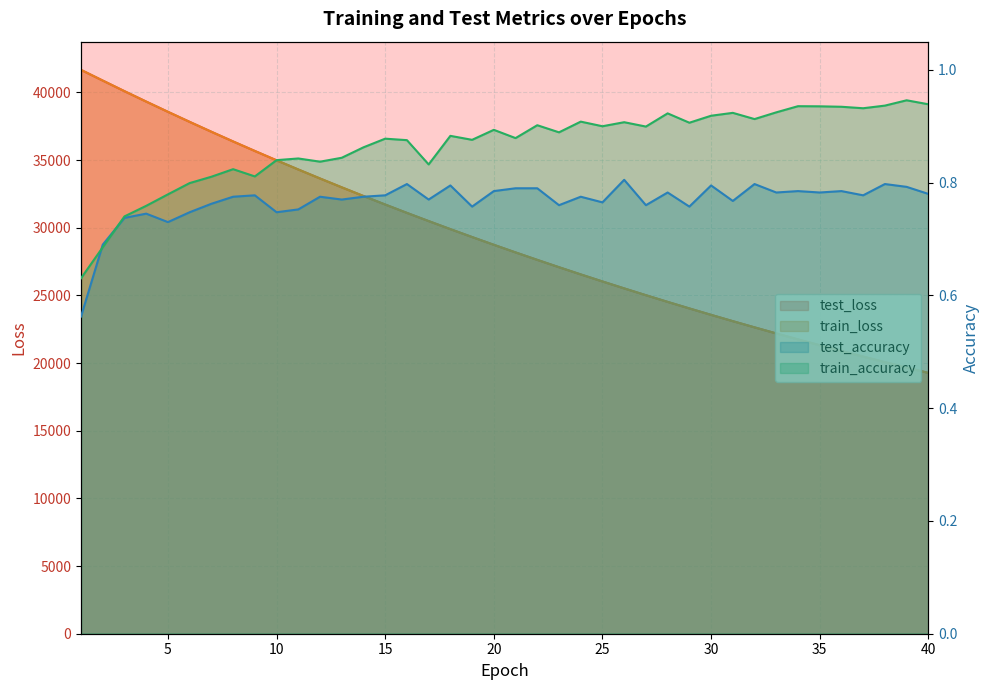

How many lines are shown in the chart?

4